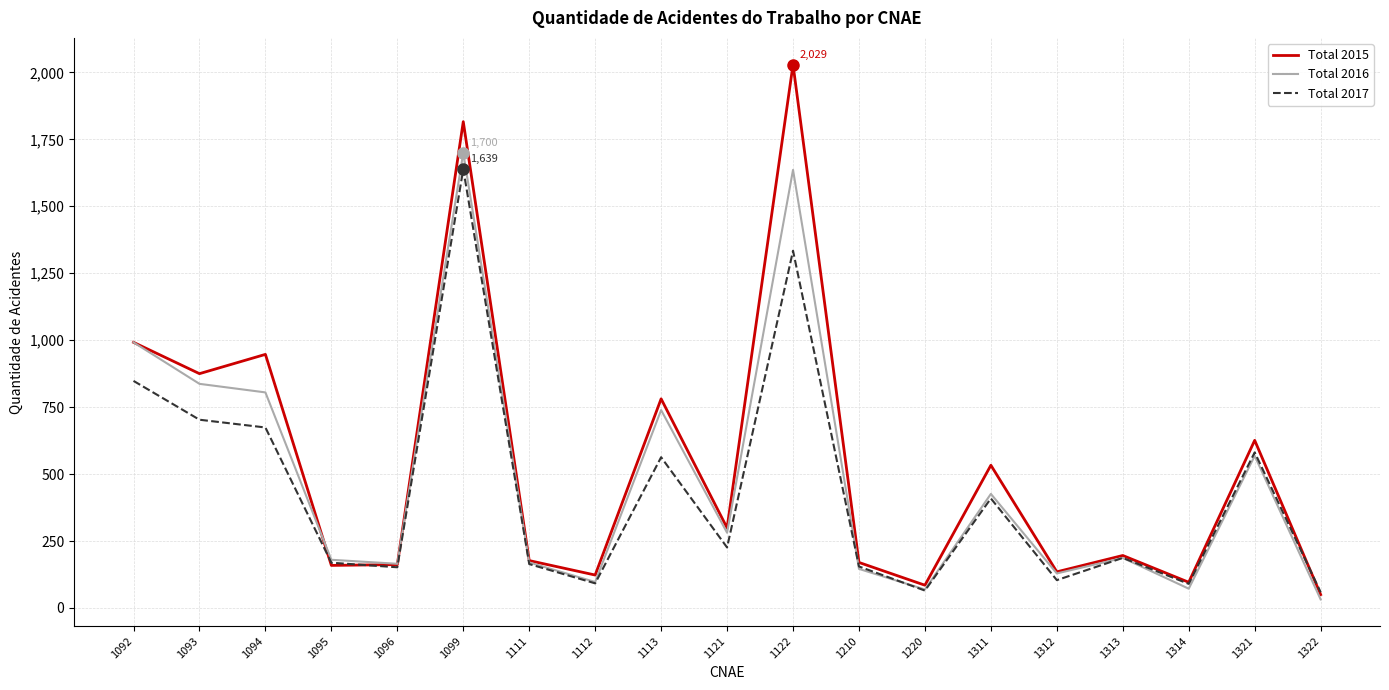

At which label is Total 2017 closest to 849?

1092